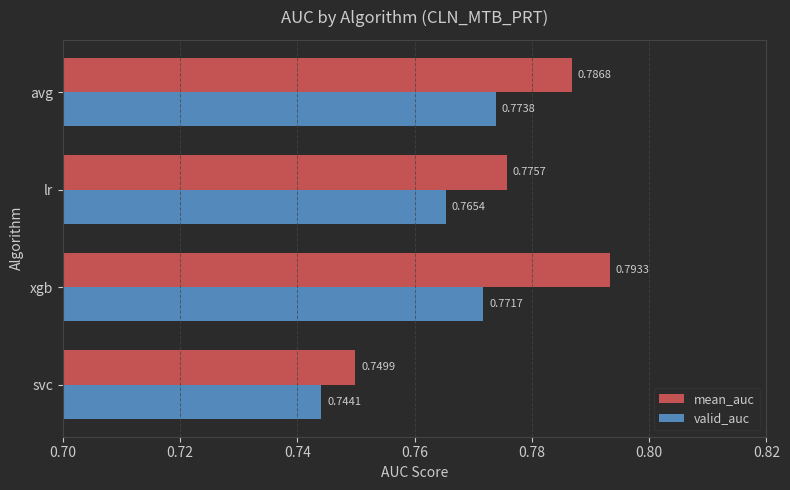

Which category has the highest value in the valid_auc series?

avg